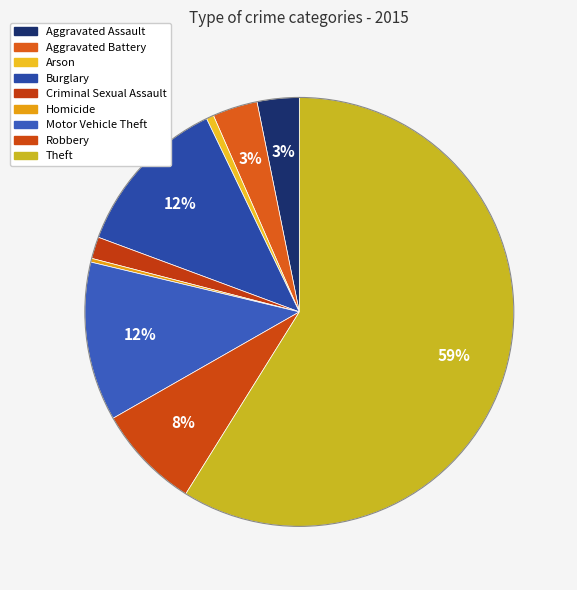

Count the number of slices in the pie.

9